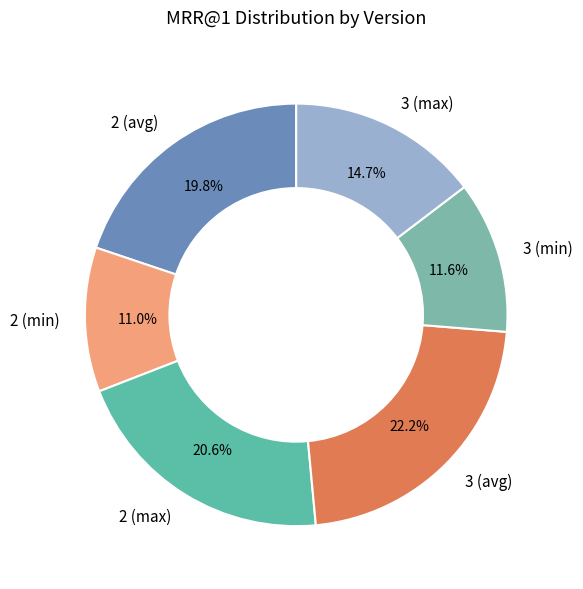

Does 3 (max) account for over 50% of the chart?

No